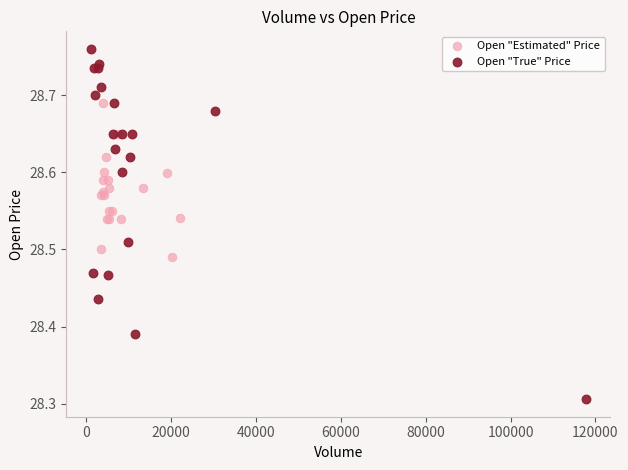

Which series has the largest Y range (max minus min)?

Open "True" Price